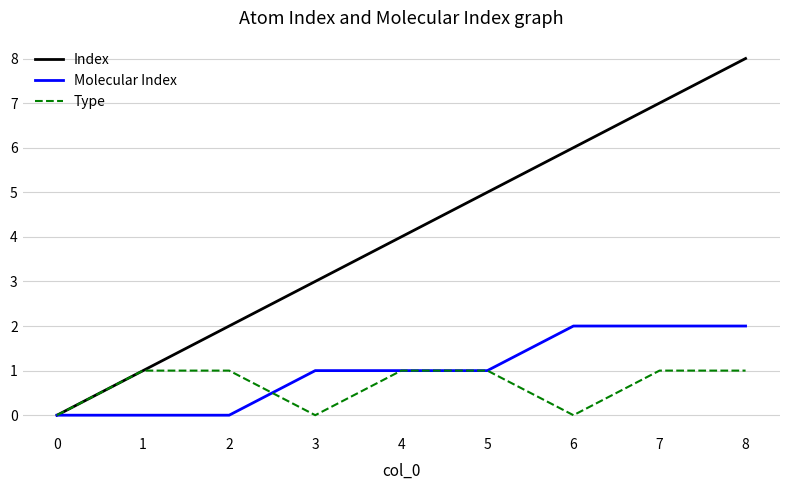

How many Index values are between 2 and 6?

5